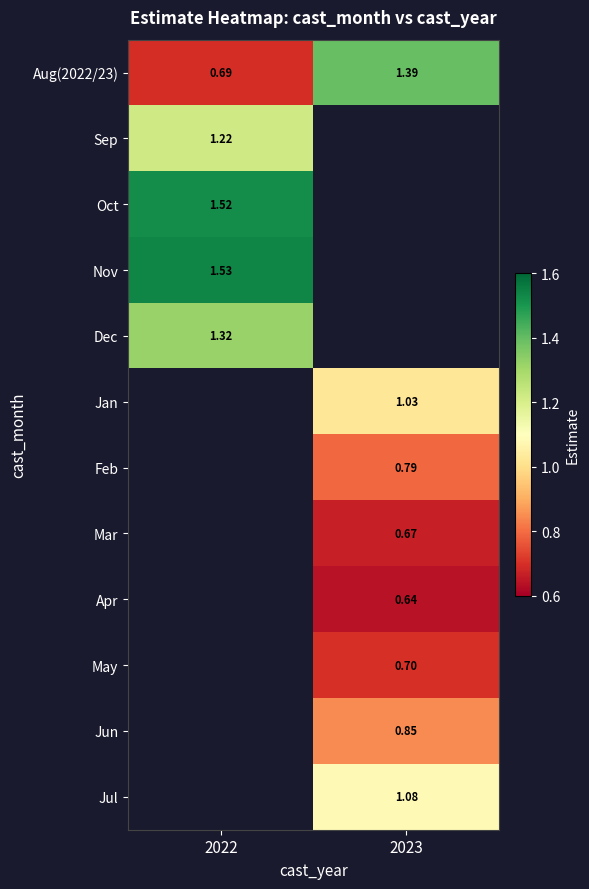

At which label does Oct reach its peak?

2022